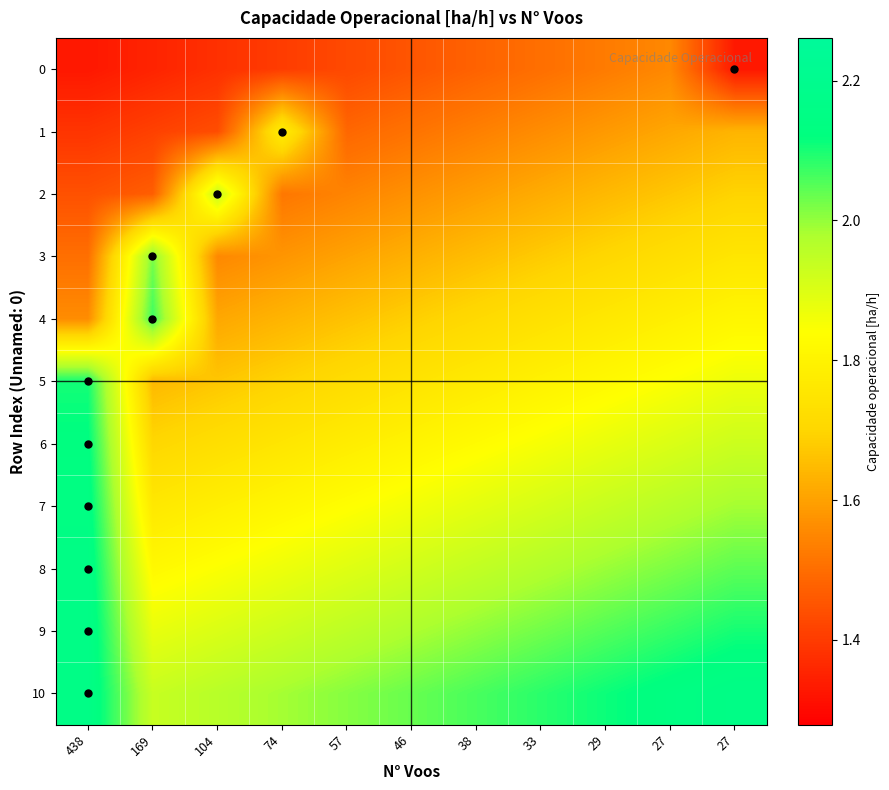

Reading left to right, what are all the values shown in this chart?

0: 438=1.3	169=1.4	104=1.4	74=1.4	57=1.4	46=1.5	38=1.5	33=1.5	29=1.5	27=1.6	27=1.3
1: 438=1.4	169=1.4	104=1.4	74=1.8	57=1.5	46=1.5	38=1.5	33=1.6	29=1.6	27=1.6	27=1.6
2: 438=1.4	169=1.5	104=1.9	74=1.5	57=1.5	46=1.6	38=1.6	33=1.6	29=1.6	27=1.7	27=1.7
3: 438=1.5	169=2.0	104=1.6	74=1.6	57=1.6	46=1.6	38=1.7	33=1.7	29=1.7	27=1.7	27=1.8
4: 438=1.6	169=2.1	104=1.6	74=1.6	57=1.7	46=1.7	38=1.7	33=1.7	29=1.8	27=1.8	27=1.8
5: 438=2.1	169=1.6	104=1.7	74=1.7	57=1.7	46=1.7	38=1.8	33=1.8	29=1.8	27=1.8	27=1.9
6: 438=2.1	169=1.7	104=1.7	74=1.8	57=1.8	46=1.8	38=1.8	33=1.9	29=1.9	27=1.9	27=1.9
7: 438=2.1	169=1.8	104=1.8	74=1.8	57=1.8	46=1.9	38=1.9	33=1.9	29=1.9	27=2.0	27=2.0
8: 438=2.2	169=1.8	104=1.8	74=1.9	57=1.9	46=1.9	38=1.9	33=2.0	29=2.0	27=2.0	27=2.0
9: 438=2.2	169=1.9	104=1.9	74=1.9	57=2.0	46=2.0	38=2.0	33=2.0	29=2.1	27=2.1	27=2.1
10: 438=2.2	169=1.9	104=2.0	74=2.0	57=2.0	46=2.0	38=2.1	33=2.1	29=2.1	27=2.1	27=2.2